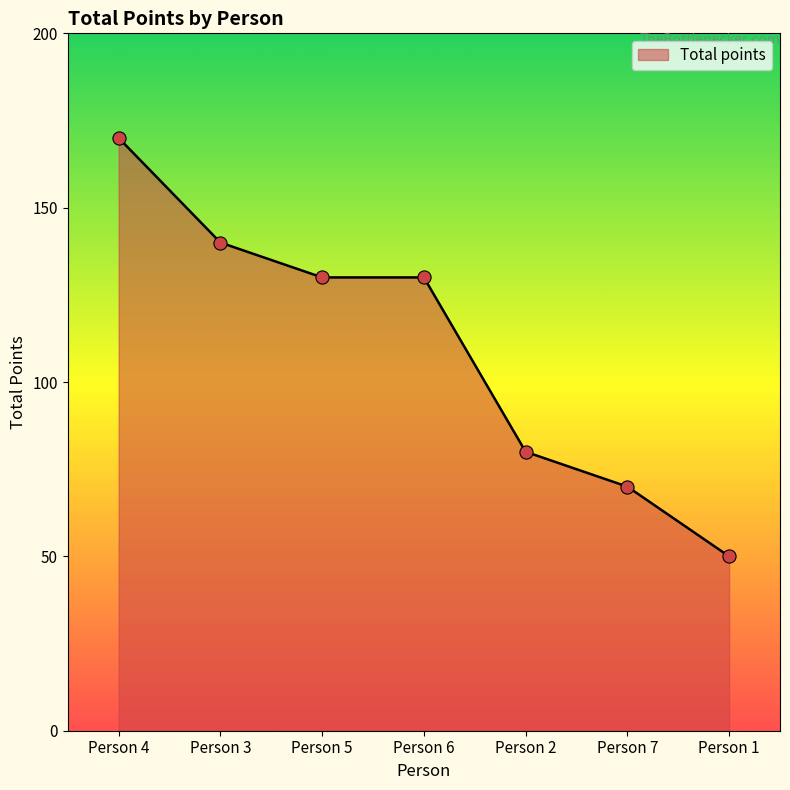

What is the change in value from Person 2 to Person 1?

-30